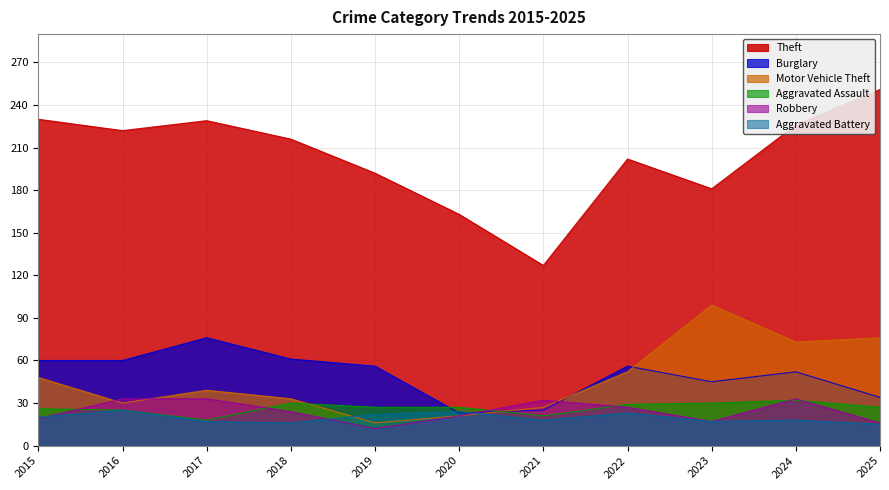

What is the spread (max minus min) of values at 2024?

208